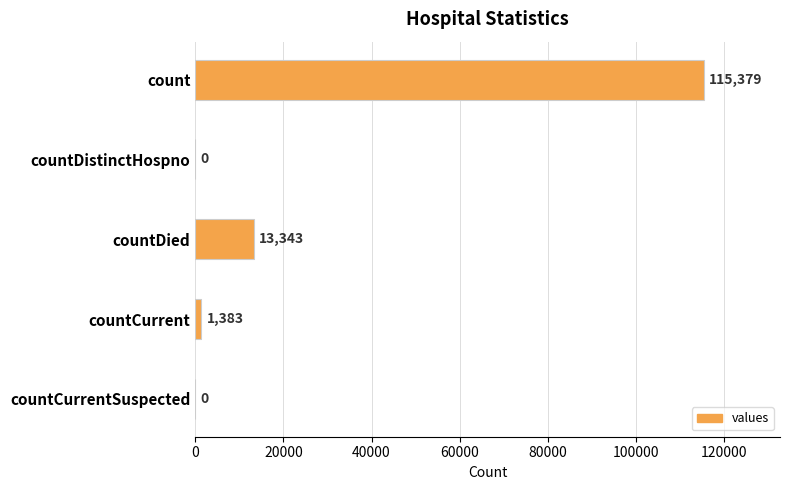

Where is the data nearest to the value 57689?

countDied